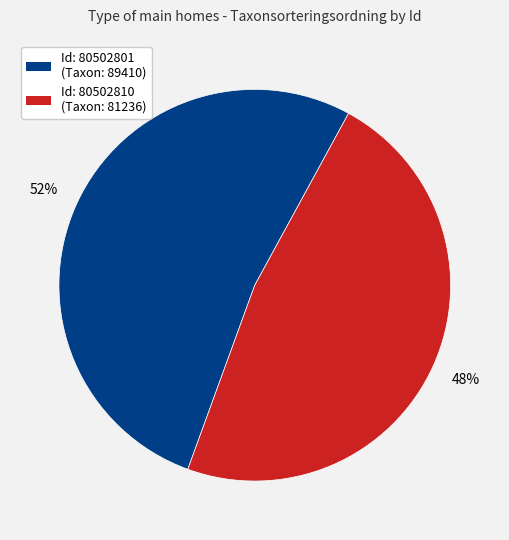

To the nearest percent, what is the combined percentage of Id: 80502810 (Taxon: 81236) and Id: 80502801 (Taxon: 89410)?

100%